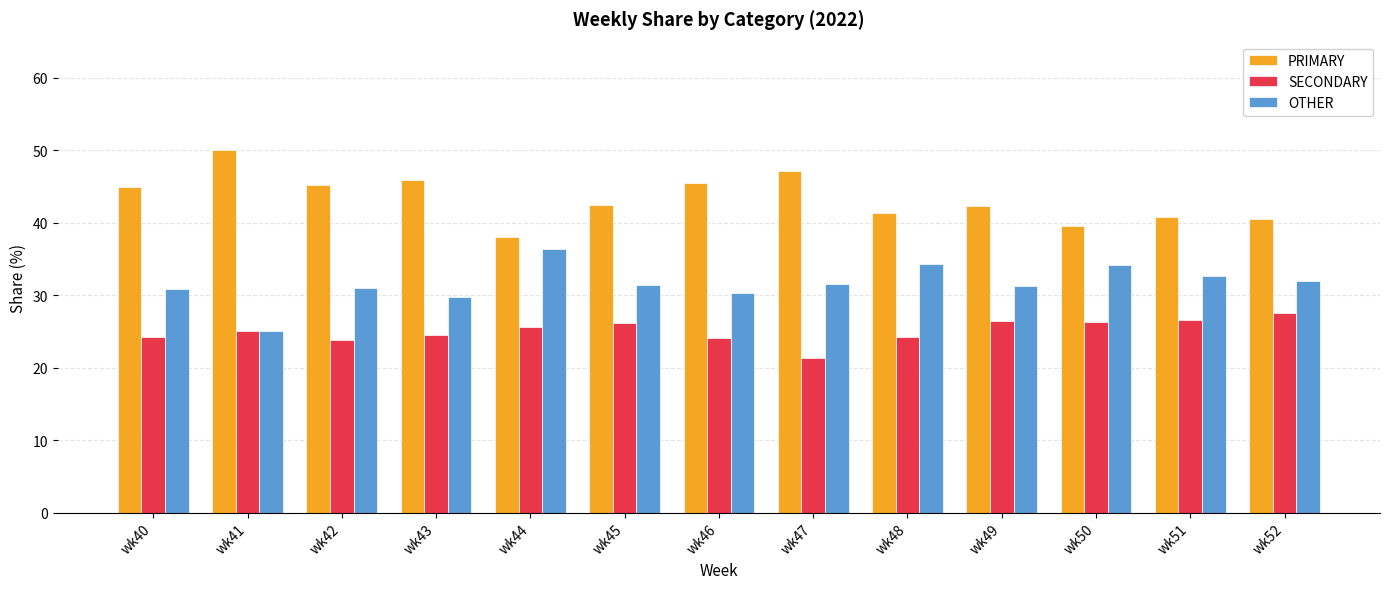

Which series has the largest total across all categories?

PRIMARY